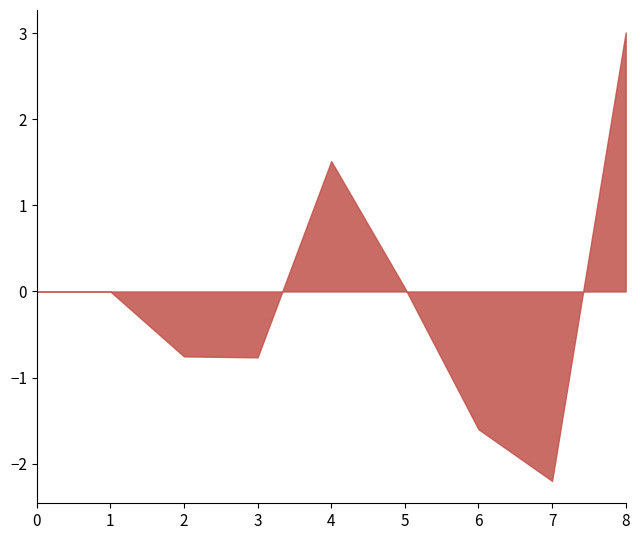

List the labels in order of value, smallest first.

7, 6, 3, 2, 0, 1, 5, 4, 8